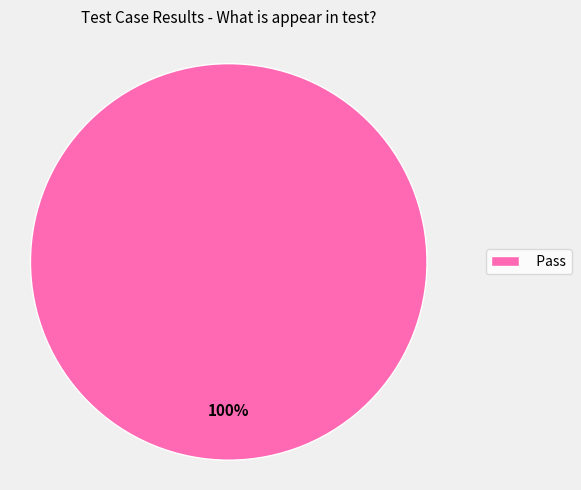

What is the majority slice?

Pass